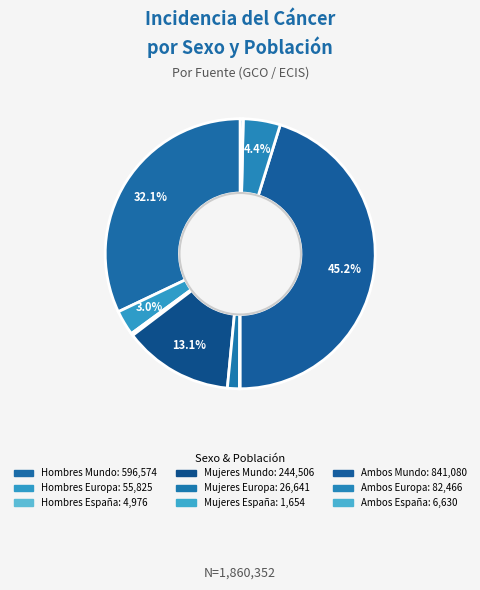

The Ambos Europa slice represents 4% of the pie. True or false?

True